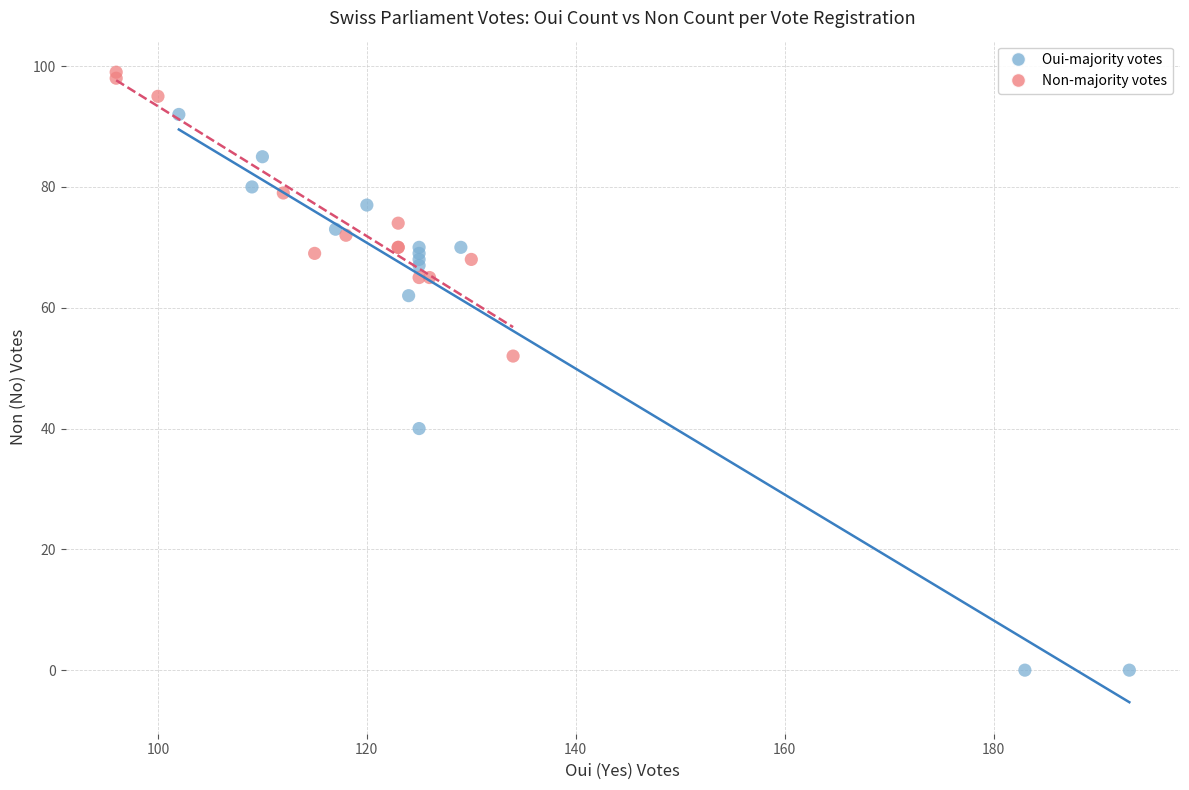

Which series reaches the minimum Y coordinate?

Oui-majority votes